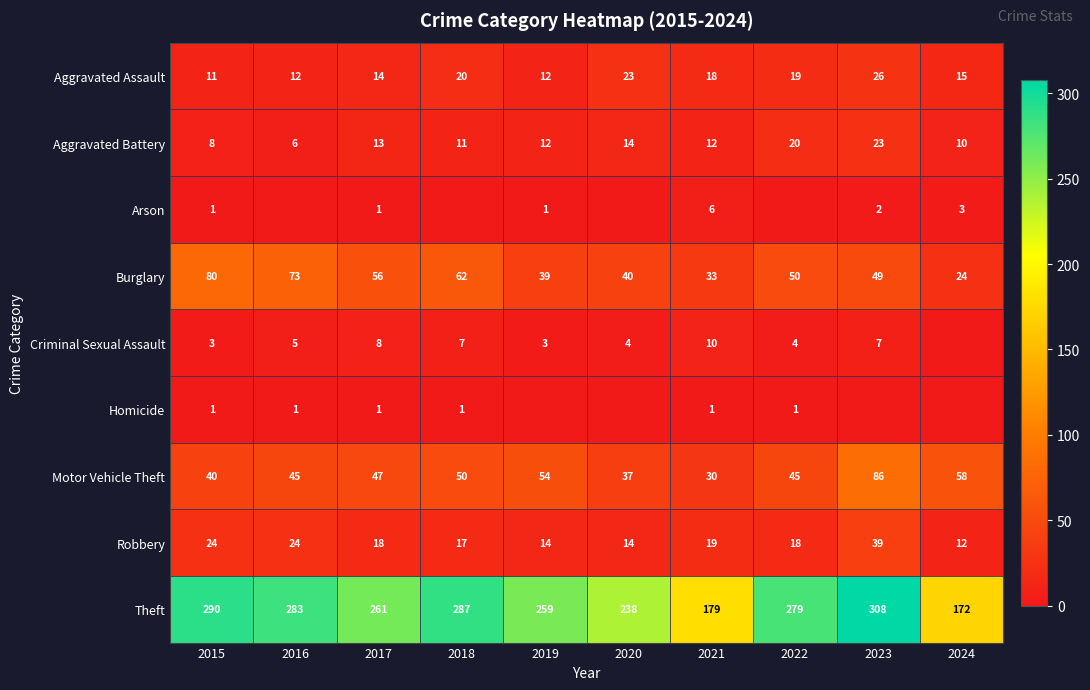

At which category is the sum across all series the highest?

2023